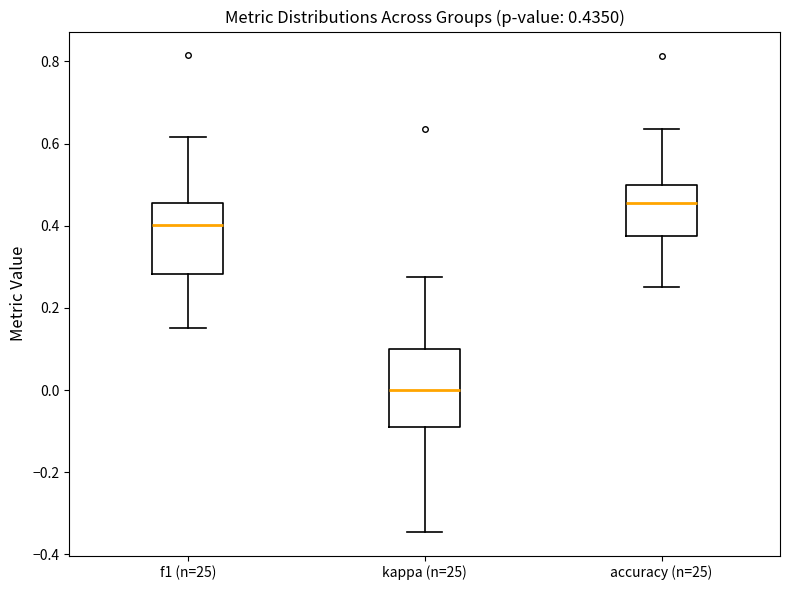

Which box's median line is the highest?

accuracy (n=25)